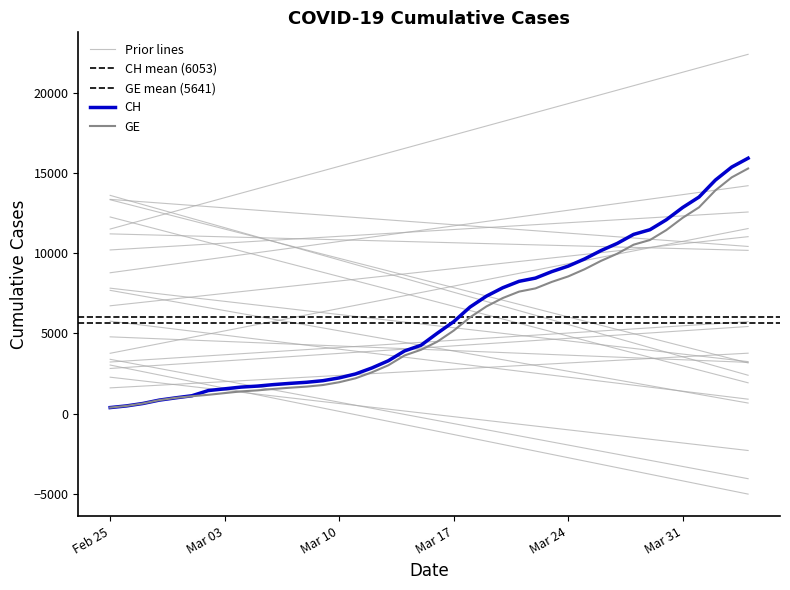

Which category has the highest value in the CH series?

2020-04-04